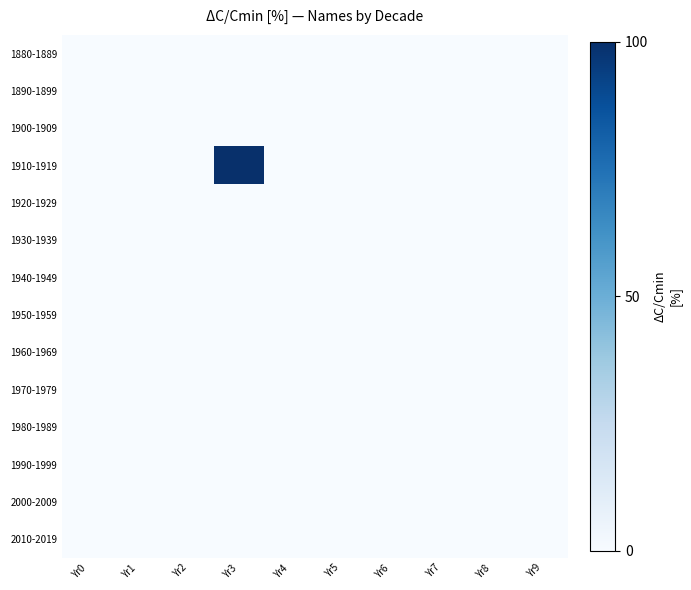

How many series are shown in this chart?

14